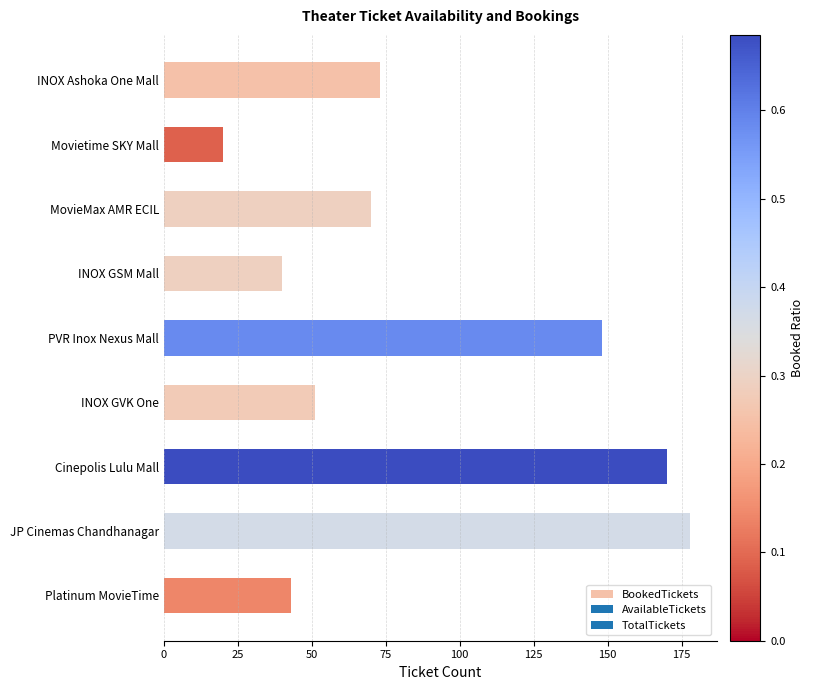

List the labels in order of value, largest first.

JP Cinemas Chandhanagar, Cinepolis Lulu Mall, PVR Inox Nexus Mall, INOX Ashoka One Mall, MovieMax AMR ECIL, INOX GVK One, Platinum MovieTime, INOX GSM Mall, Movietime SKY Mall